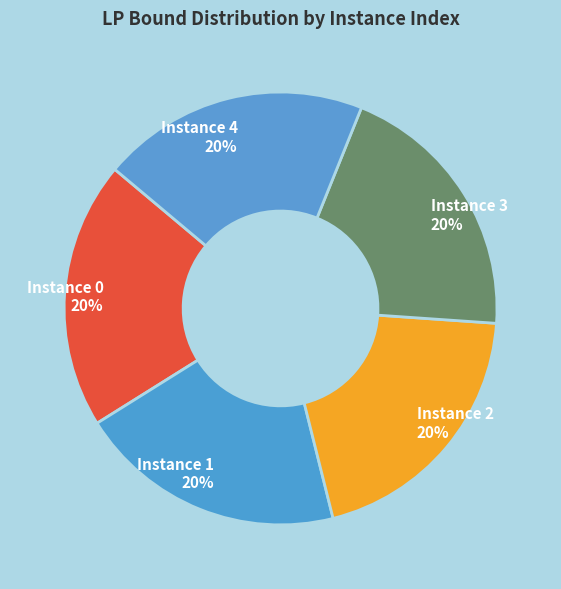

To the nearest percent, what is the combined percentage of Instance 4 and Instance 2?

40%